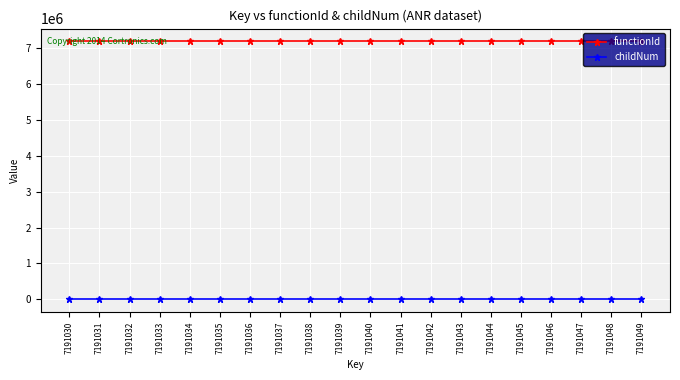

At how many categories does at least one series exceed 2205566?

20